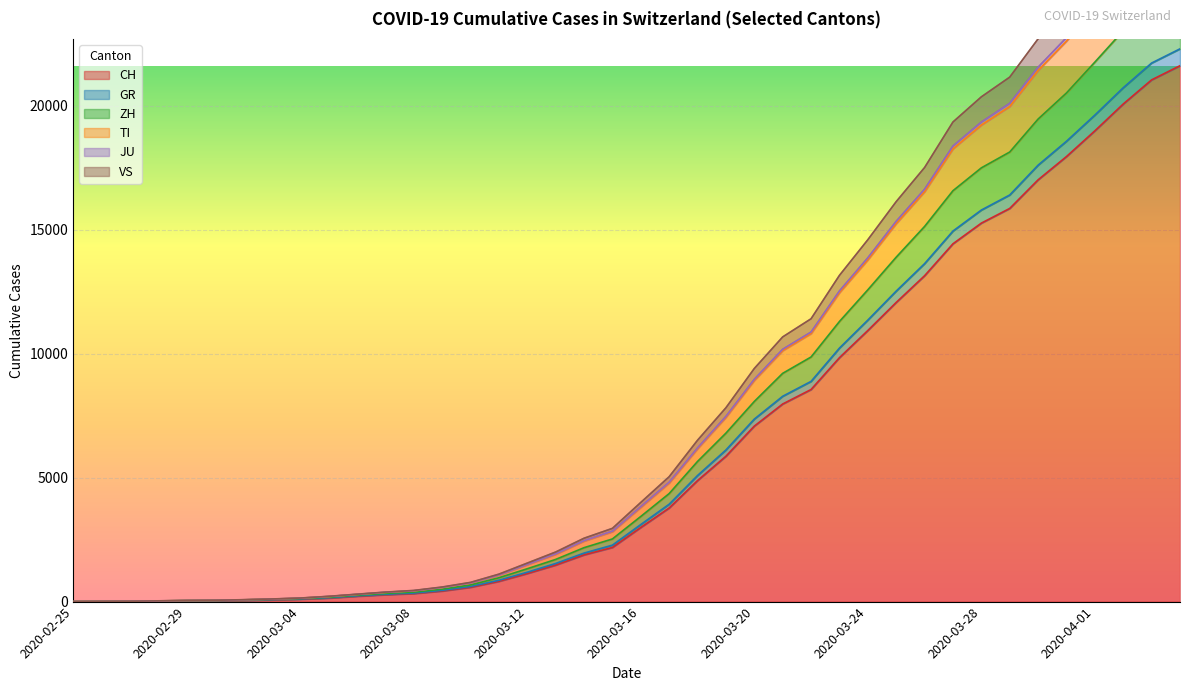

Which category has the highest value across all series?

2020-04-04